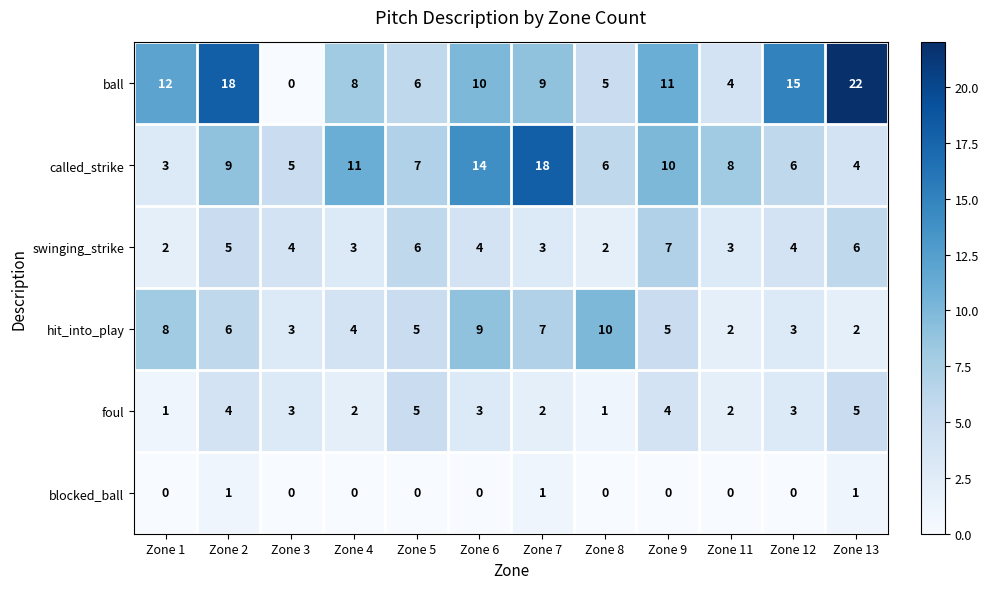

What is the difference between the maximum and minimum values in the swinging_strike series?

5